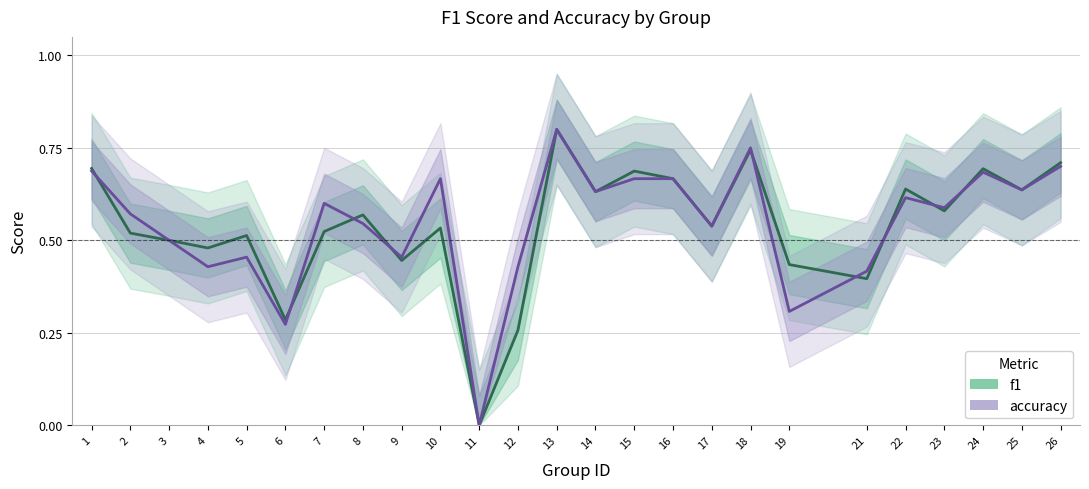

Which series has the largest range (max minus min)?

f1